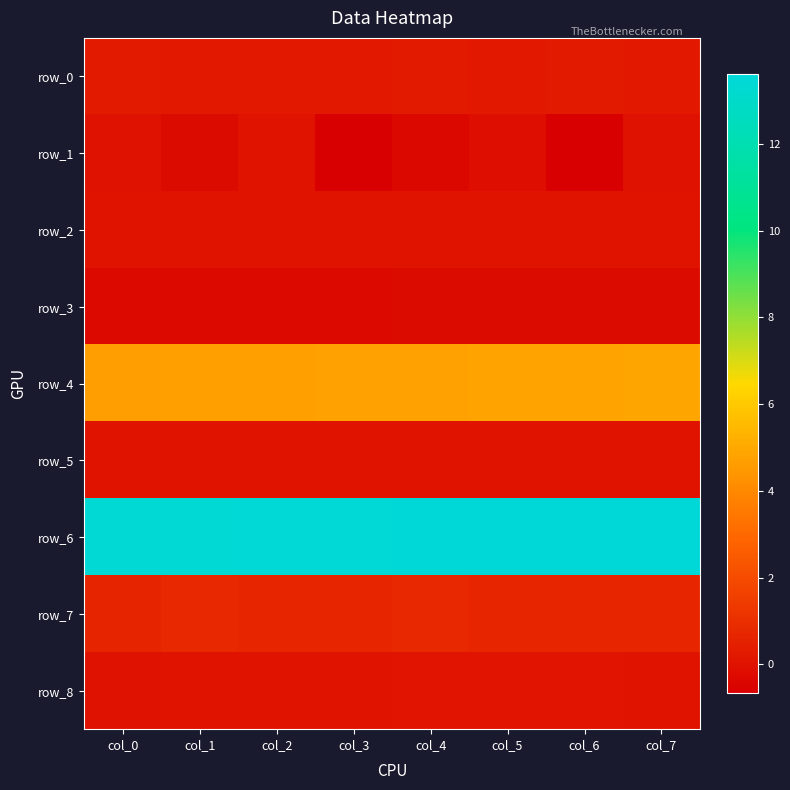

What is the sum of the row_1 values at col_7 and col_4?

-0.4